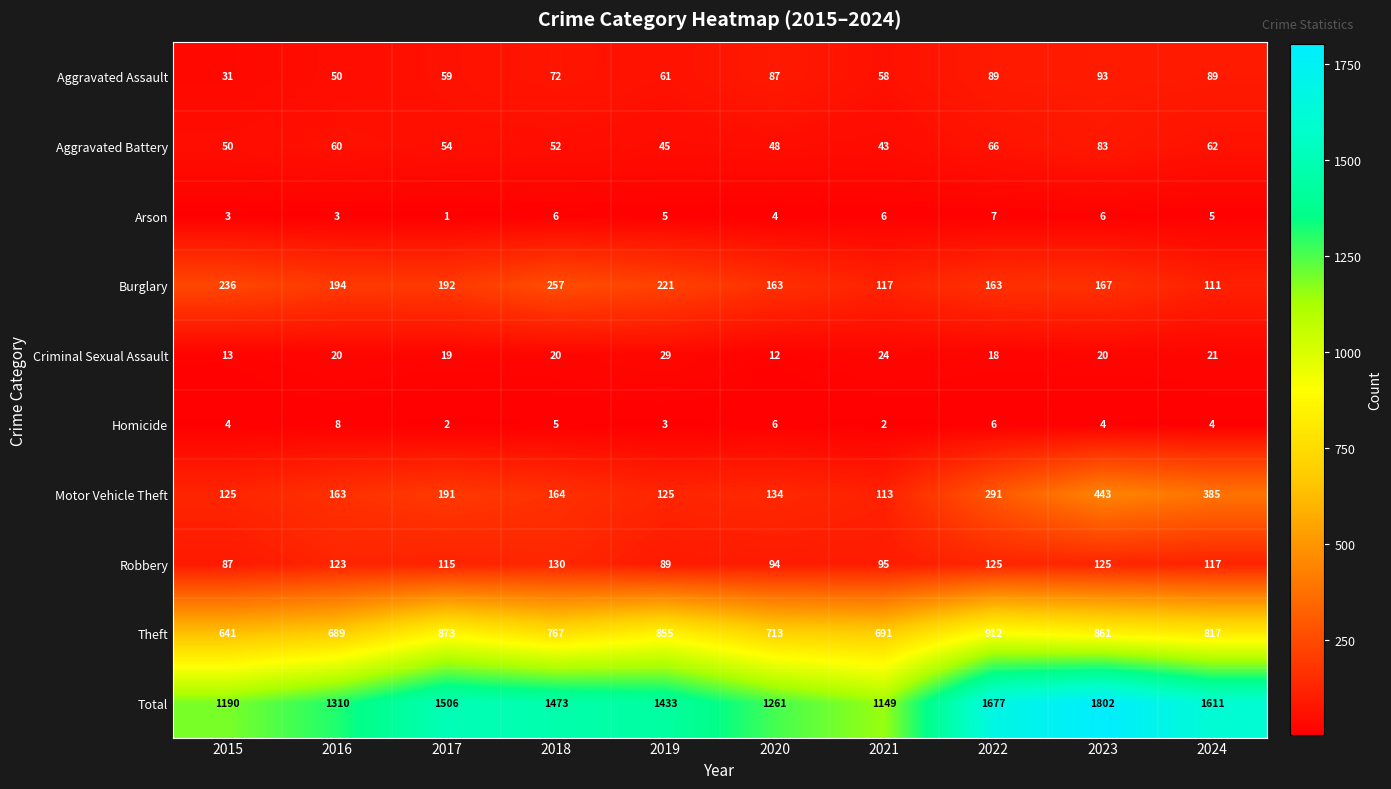

Which label corresponds to the smallest value in the chart?

2017